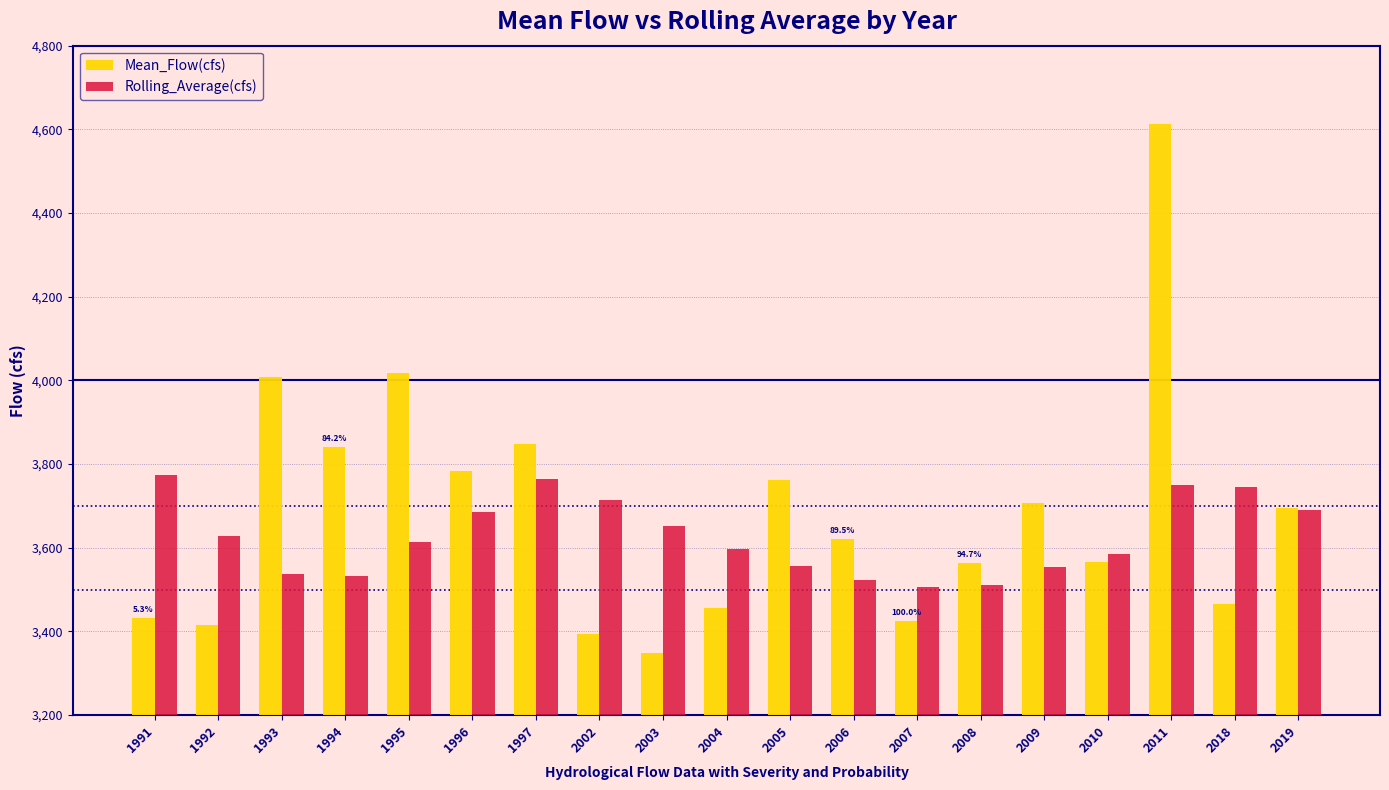

The value of Rolling_Average(cfs) at 1995 is 1938.5. True or false?

False